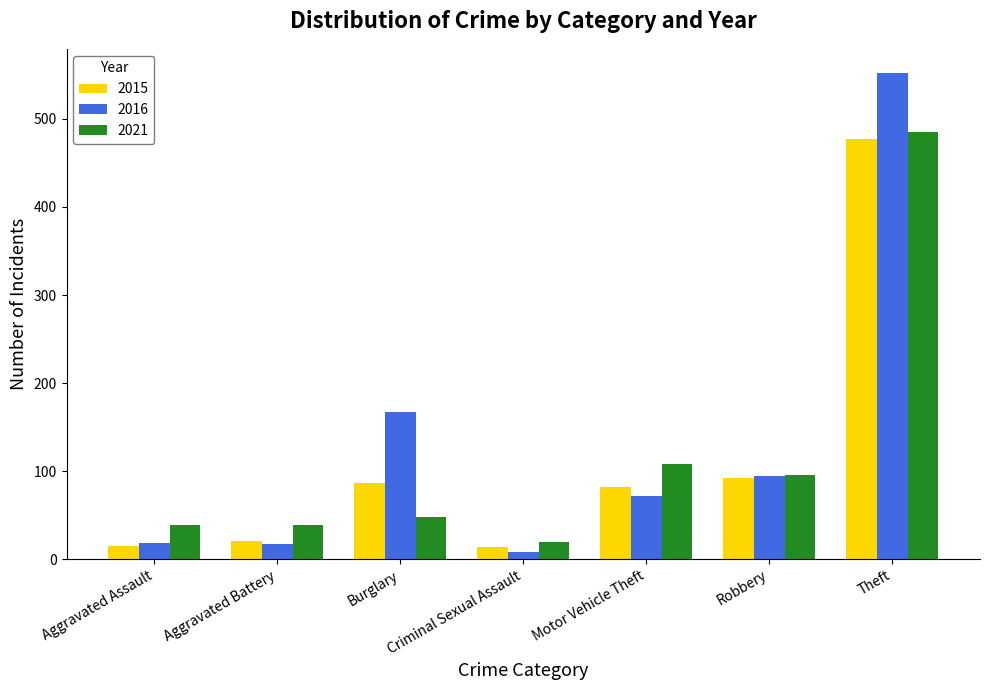

The value of 2015 at Robbery is 140. True or false?

False